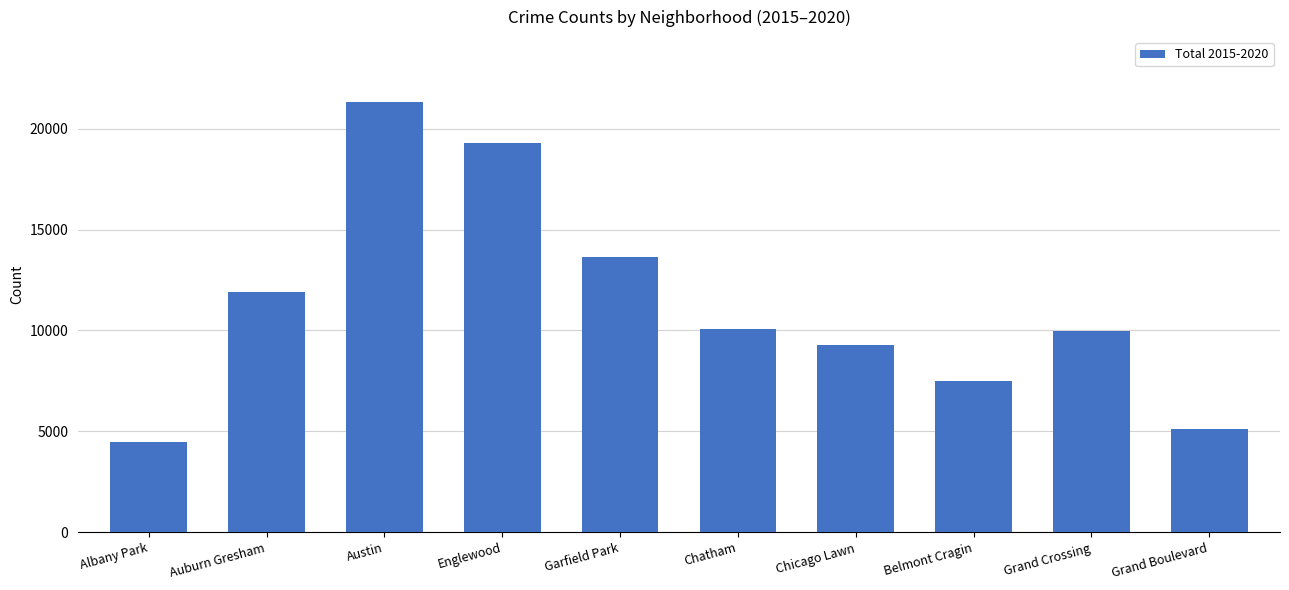

At which label does the data first exceed 10081?

Auburn Gresham